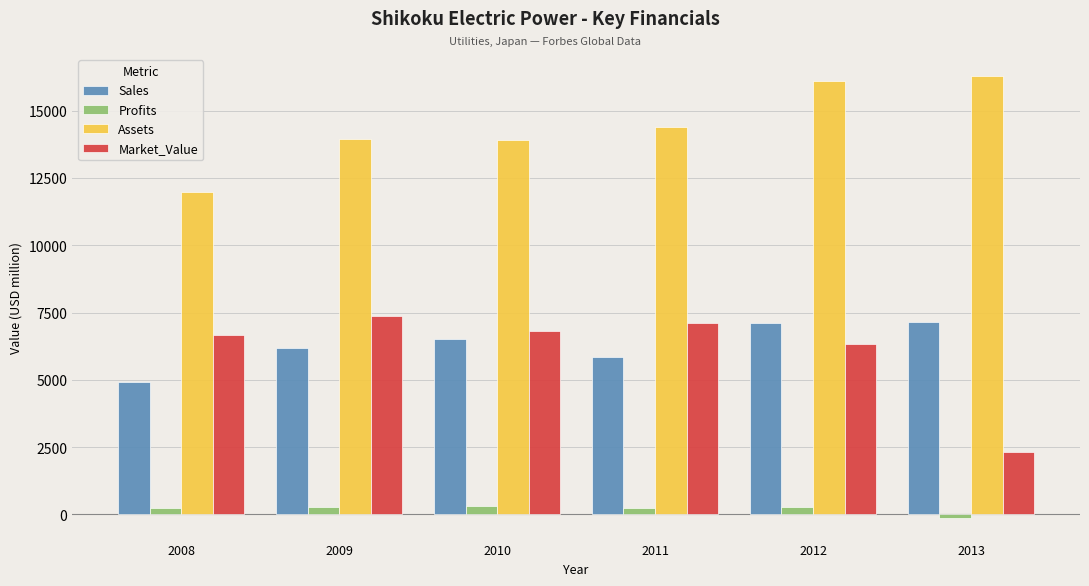

Which series has the largest range (max minus min)?

Market_Value